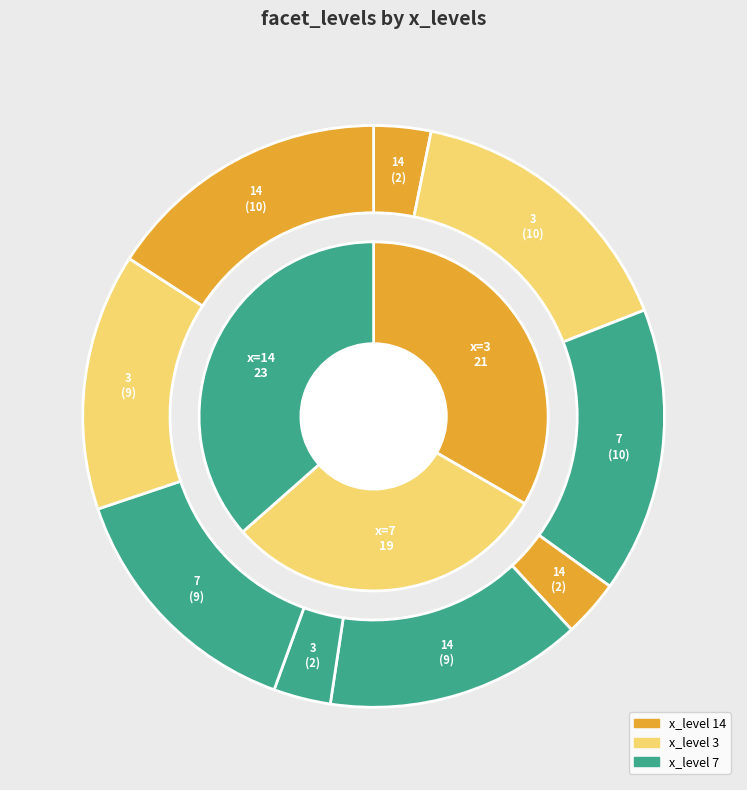

Count the number of slices in the pie.

9